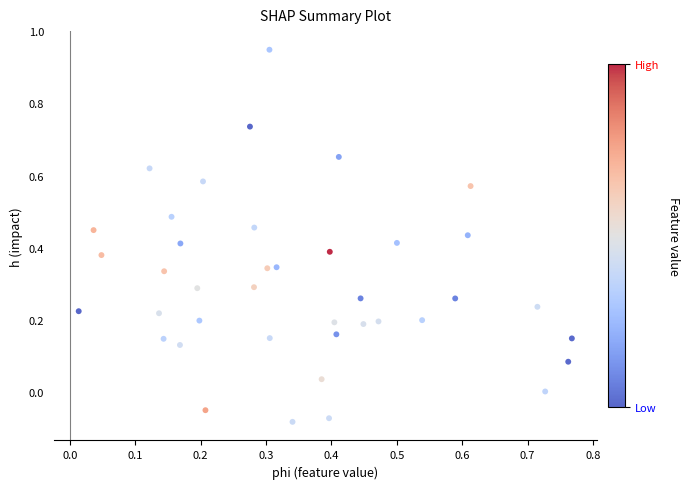

What is the range of Y values (max minus min)?

1.0